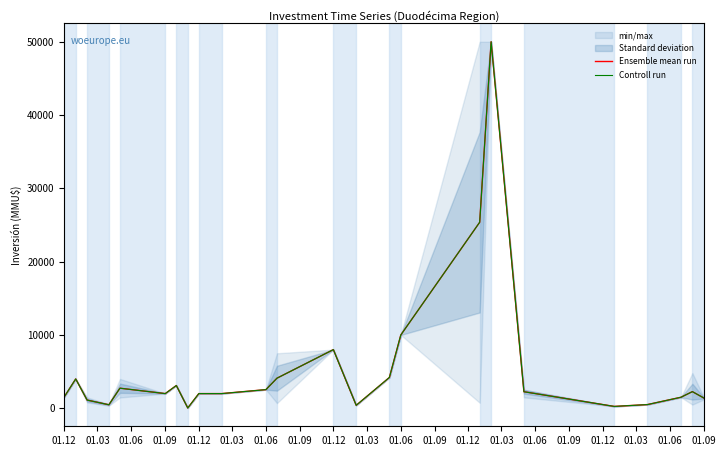

Between 01.06 and 01.06, which is larger?

01.06